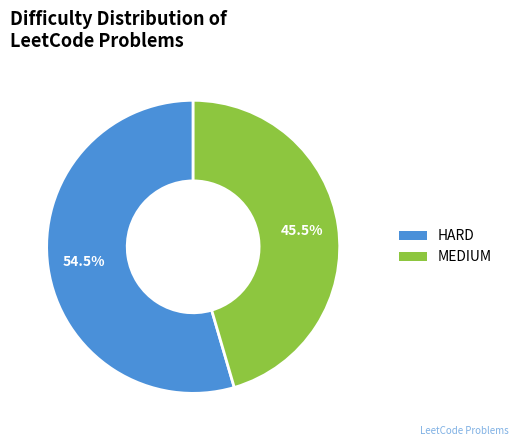

To the nearest percent, what is the difference between the HARD and MEDIUM slice percentages?

9%